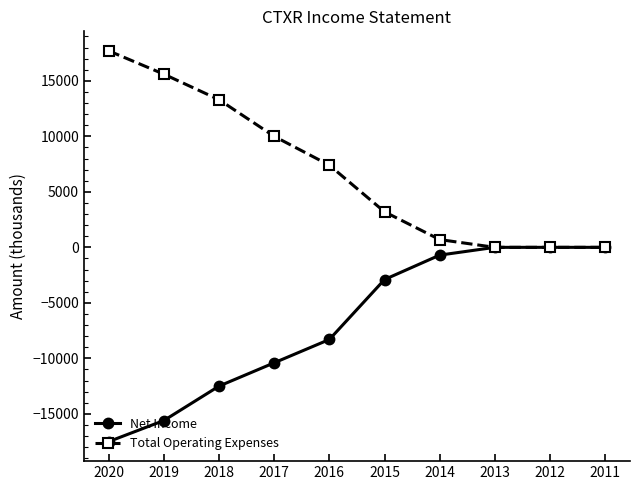

True or false: Net Income has more than 2 interior local peaks.

False